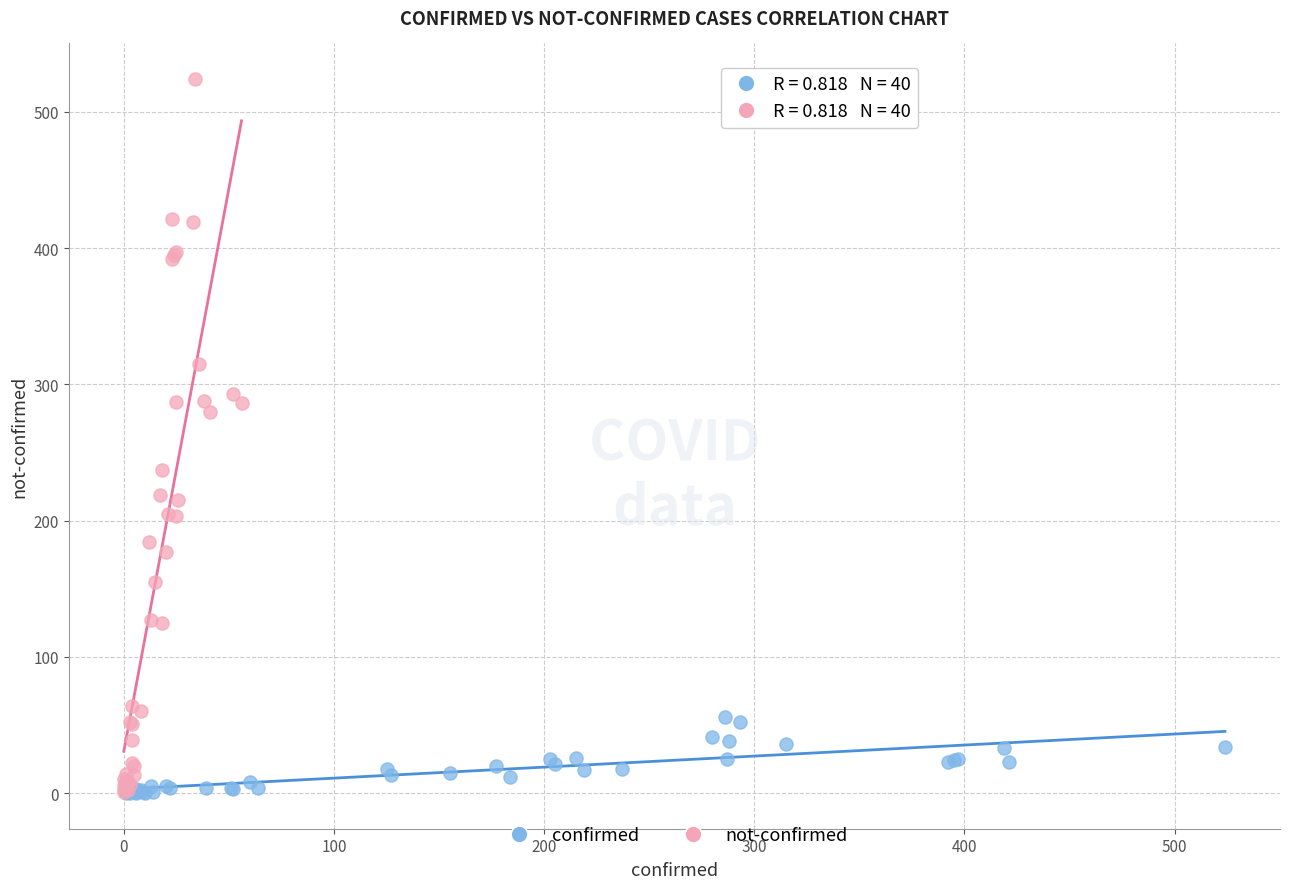

Which series has the widest spread of Y values?

not-confirmed